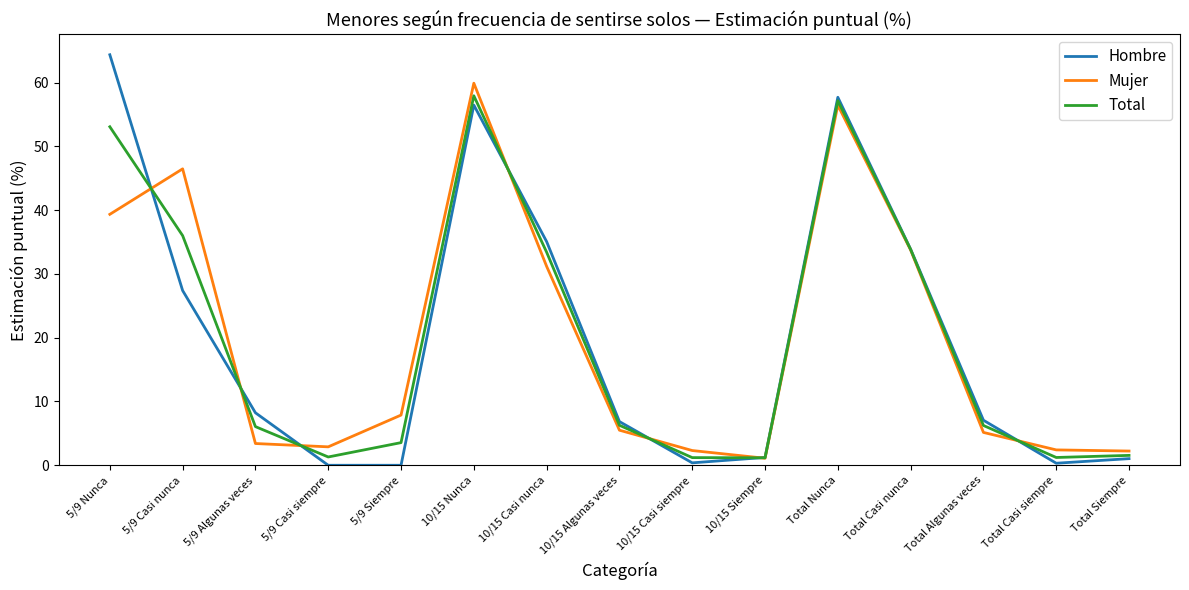

Rank the series at 10/15 Algunas veces from highest to lowest value.

Hombre, Total, Mujer